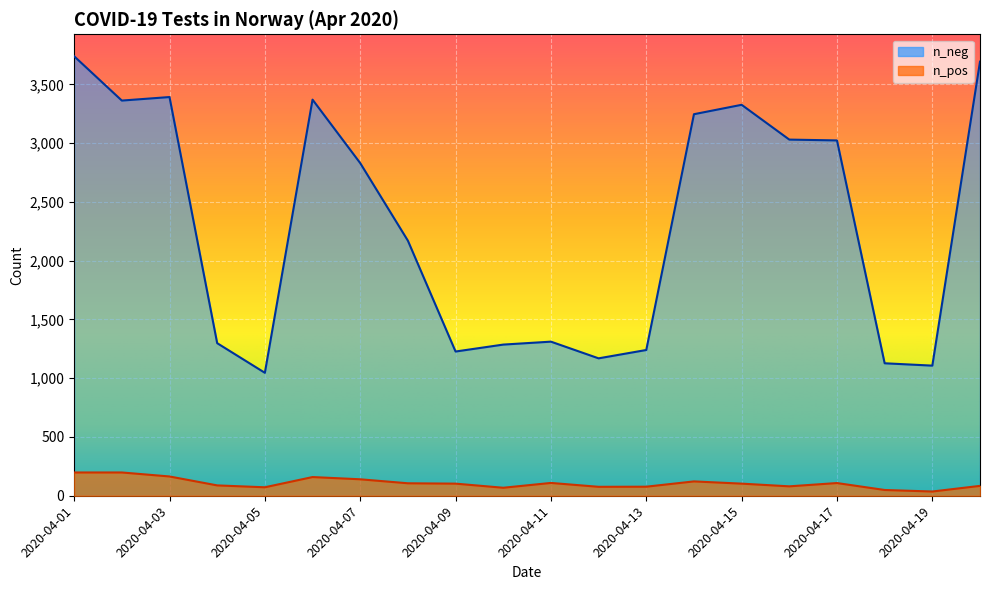

At which label is n_neg closest to 2392?

2020-04-08